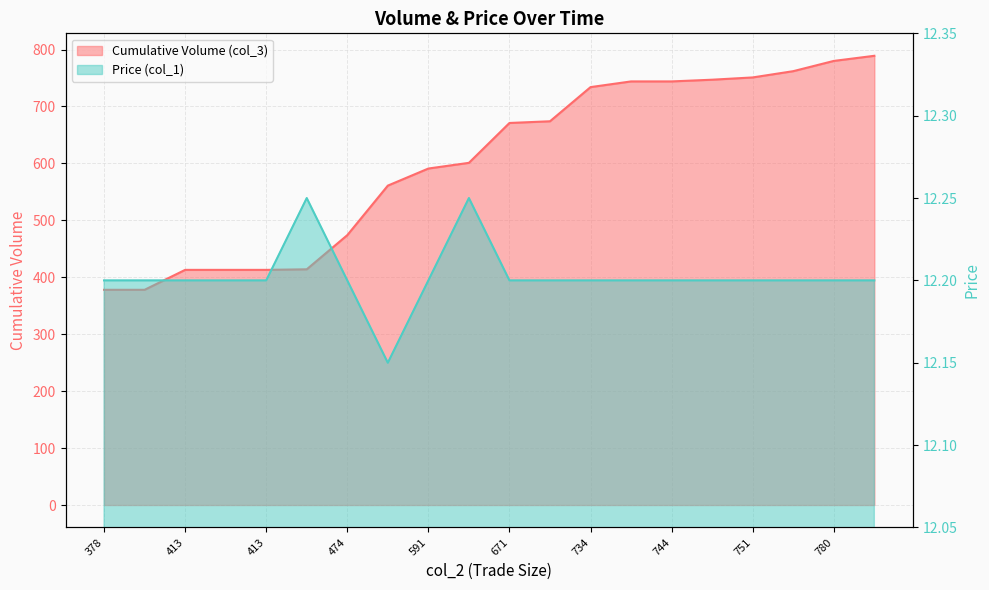

What is the total value across all series at 762?

774.2